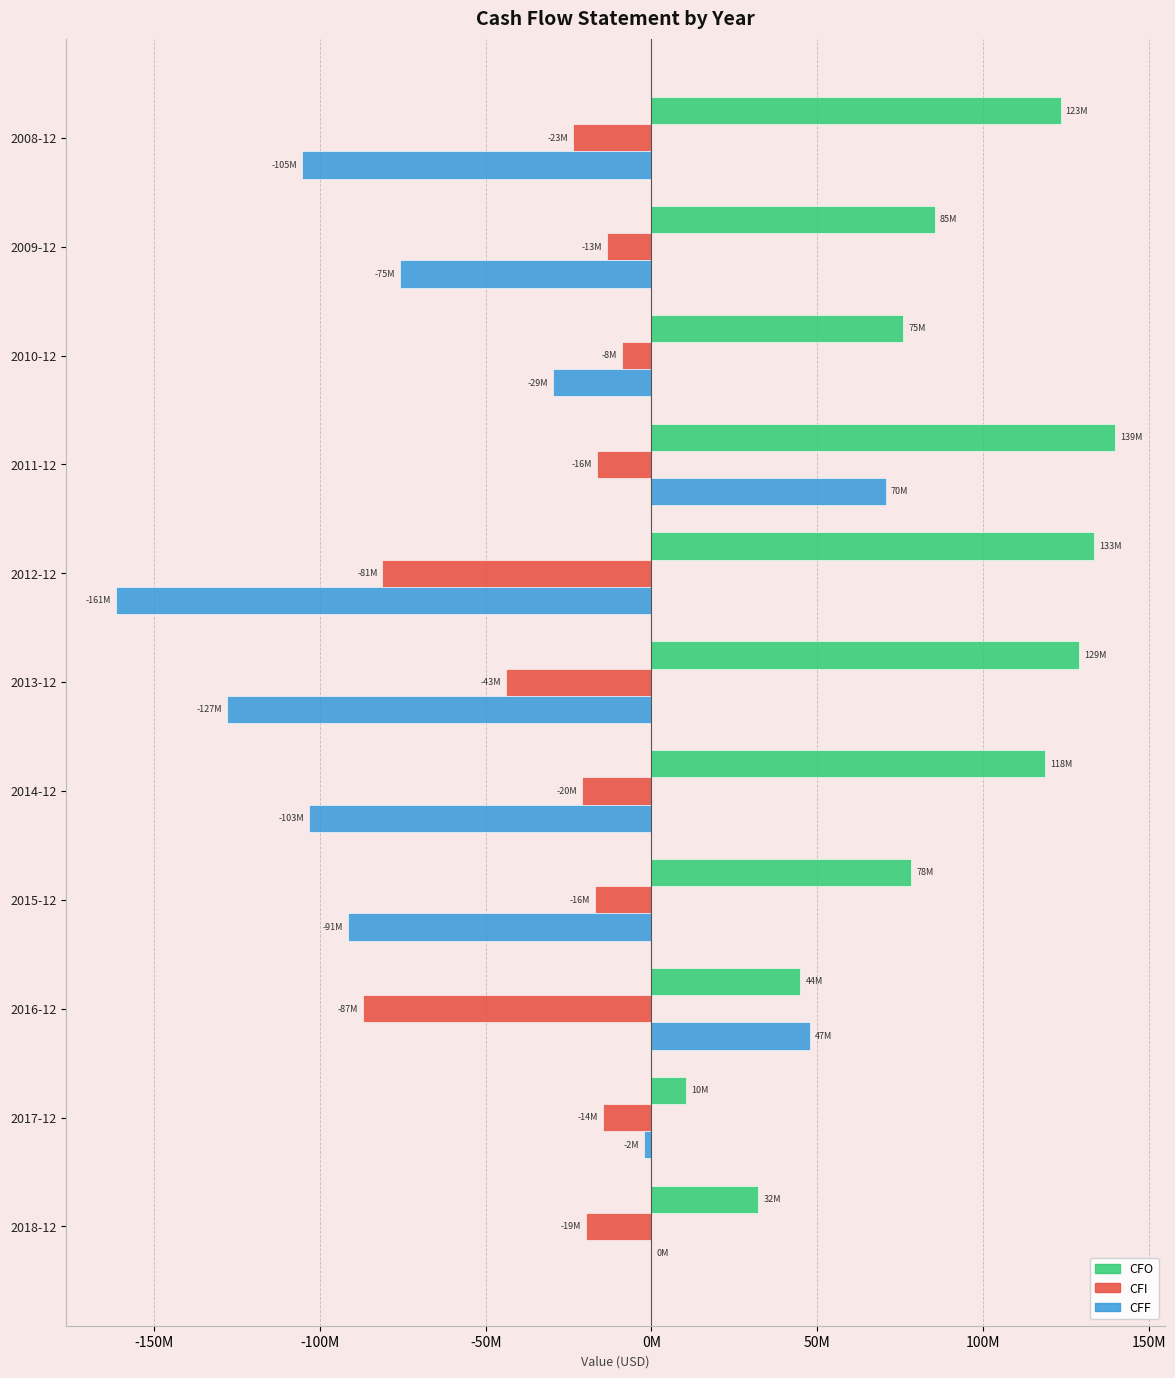

What are all the series names shown in the legend?

CFO, CFI, CFF